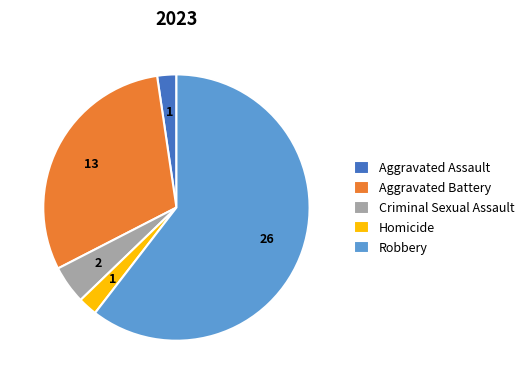

Count the number of slices in the pie.

5